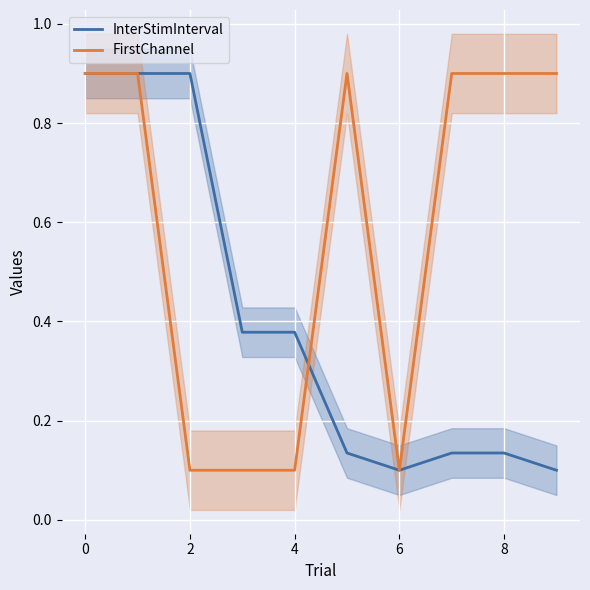

Rank the series by their maximum value, from lowest to highest.

InterStimInterval, FirstChannel